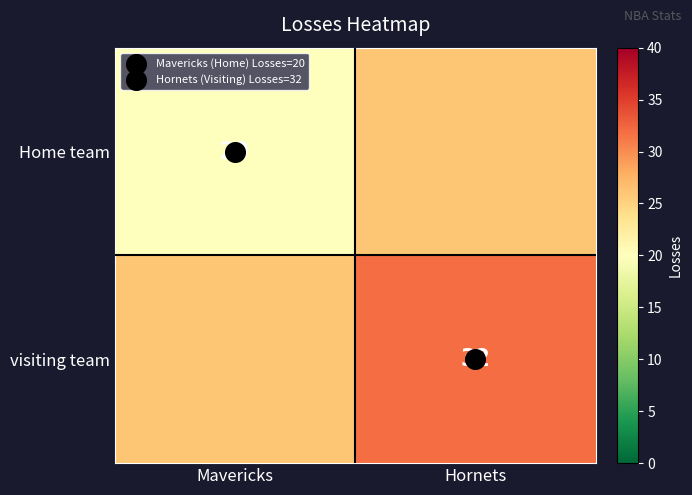

At which category does the chart reach its minimum across all series?

Mavericks